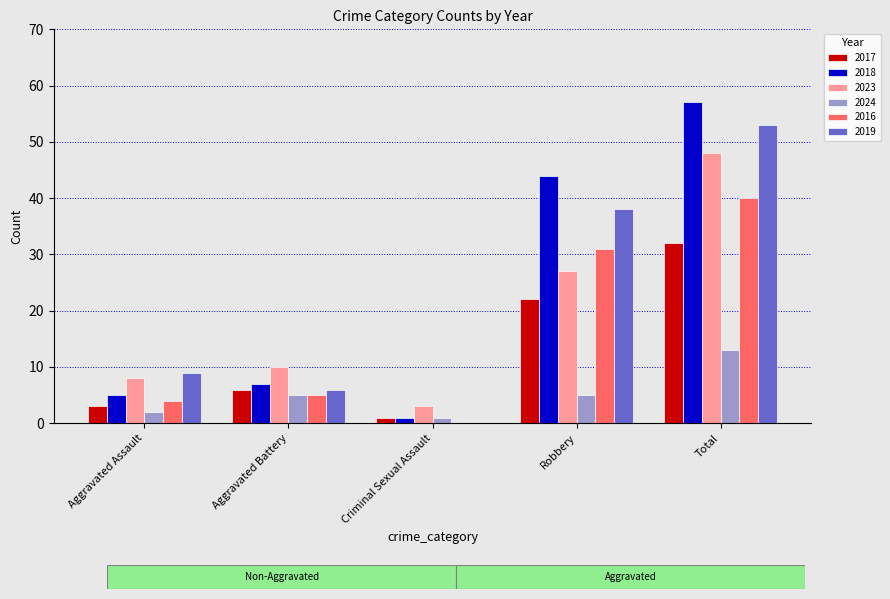

Reading left to right, transcribe all the data shown in this chart.

2017: Aggravated Assault=3	Aggravated Battery=6	Criminal Sexual Assault=1	Robbery=22	Total=32
2018: Aggravated Assault=5	Aggravated Battery=7	Criminal Sexual Assault=1	Robbery=44	Total=57
2023: Aggravated Assault=8	Aggravated Battery=10	Criminal Sexual Assault=3	Robbery=27	Total=48
2024: Aggravated Assault=2	Aggravated Battery=5	Criminal Sexual Assault=1	Robbery=5	Total=13
2016: Aggravated Assault=4	Aggravated Battery=5	Criminal Sexual Assault=0	Robbery=31	Total=40
2019: Aggravated Assault=9	Aggravated Battery=6	Criminal Sexual Assault=0	Robbery=38	Total=53